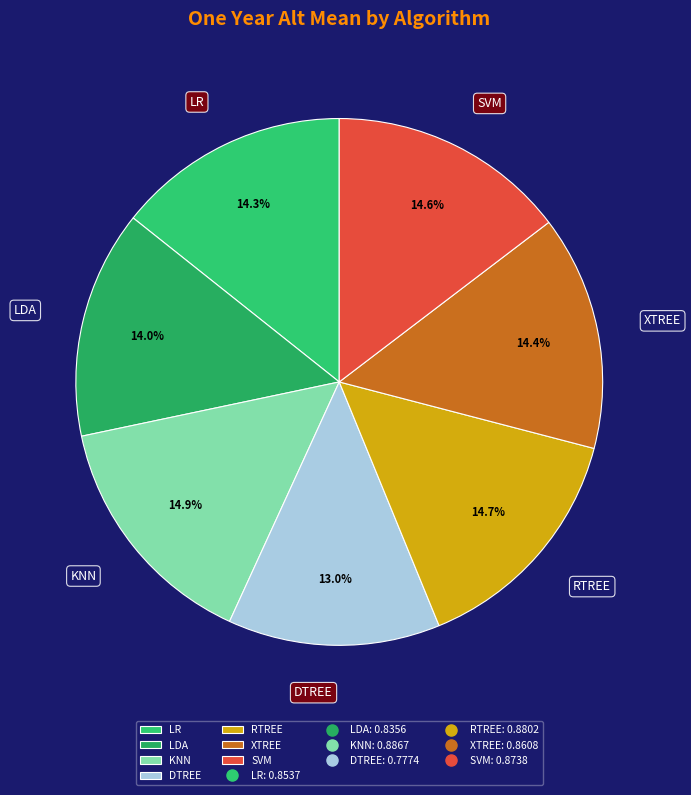

To the nearest percent, what is the average slice percentage?

14%